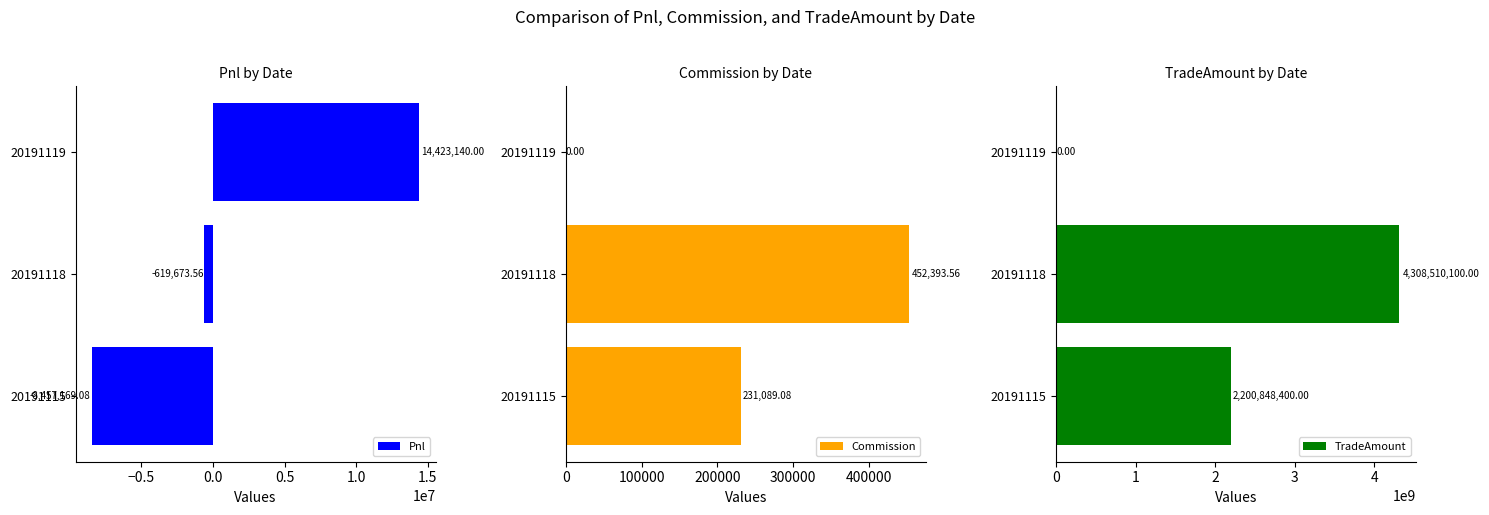

What is the difference between the second highest and minimum values in the TradeAmount series?

2200848400.0